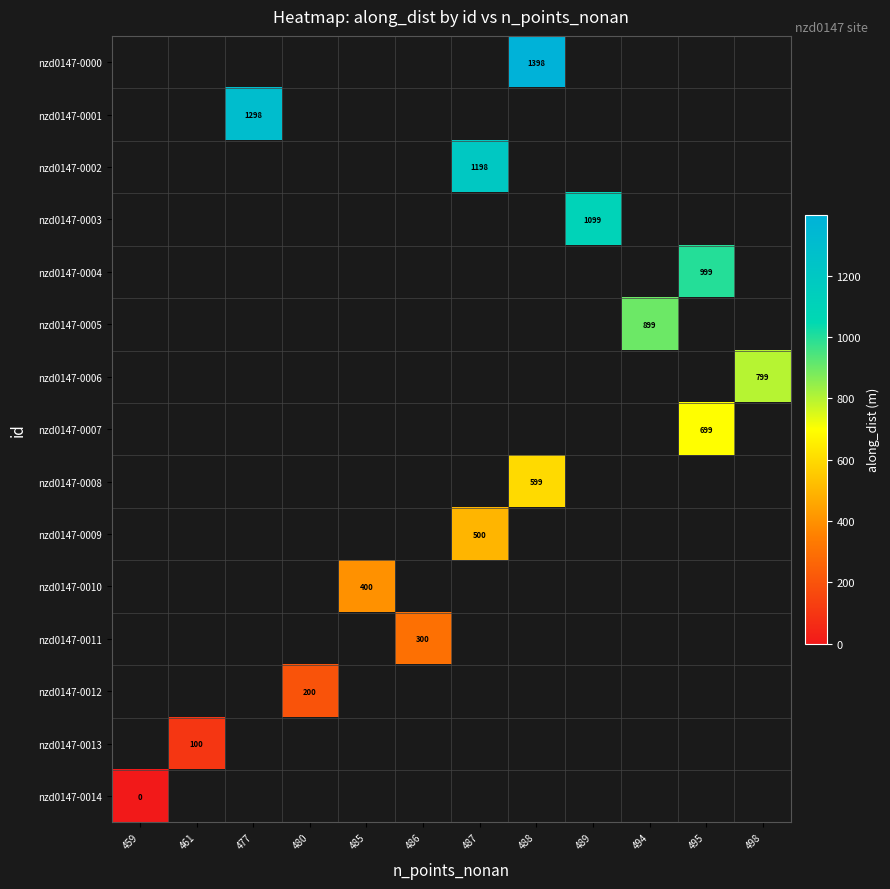

How many series are shown in this chart?

15